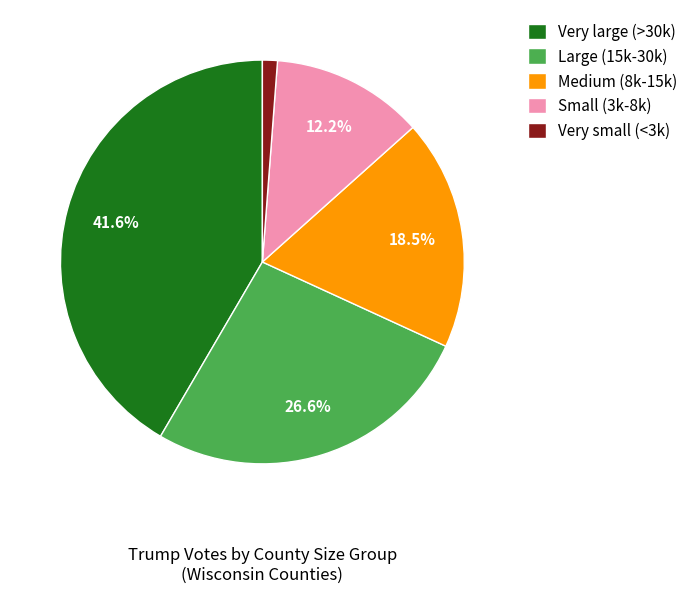

Combined, do Large (15k-30k) and Very large (>30k) account for over 50%?

Yes